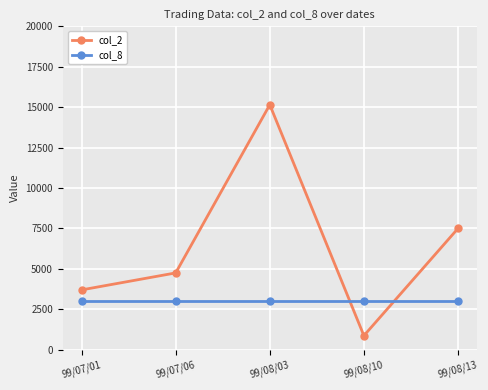

How many data points does each series have?

5